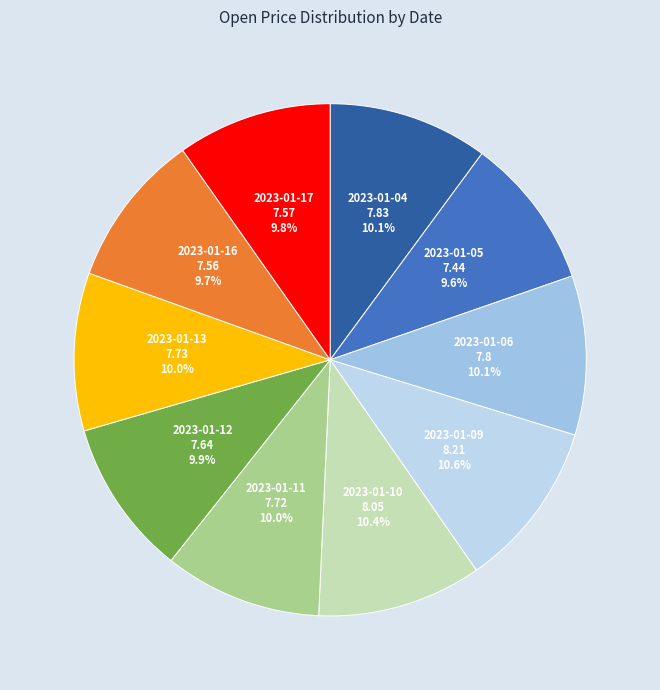

Count the number of slices in the pie.

10